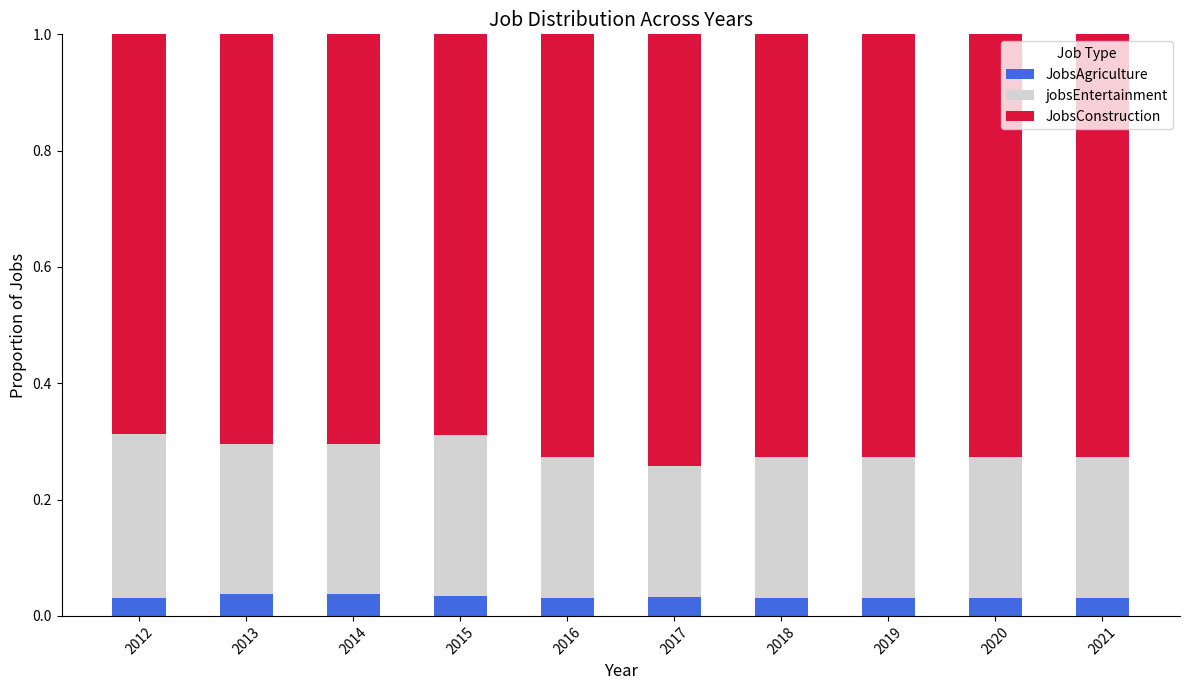

How many JobsAgriculture values are between 0 and 1?

10